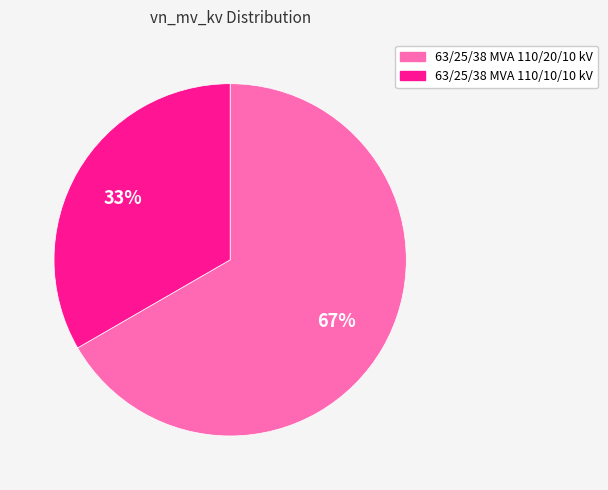

How many segments does this pie chart have?

2